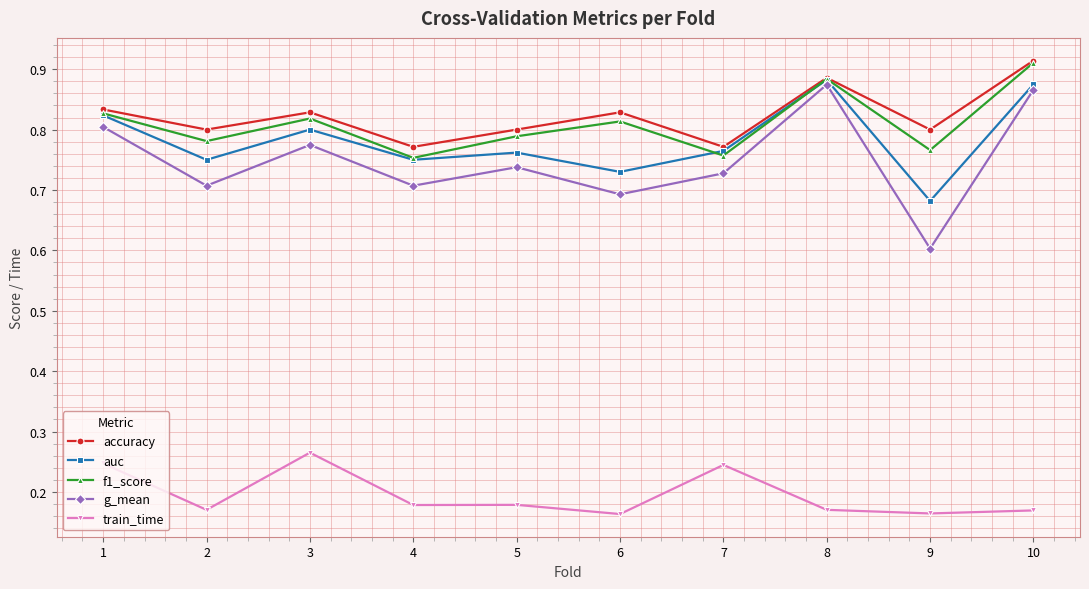

True or false: g_mean and accuracy intersect in this chart.

False